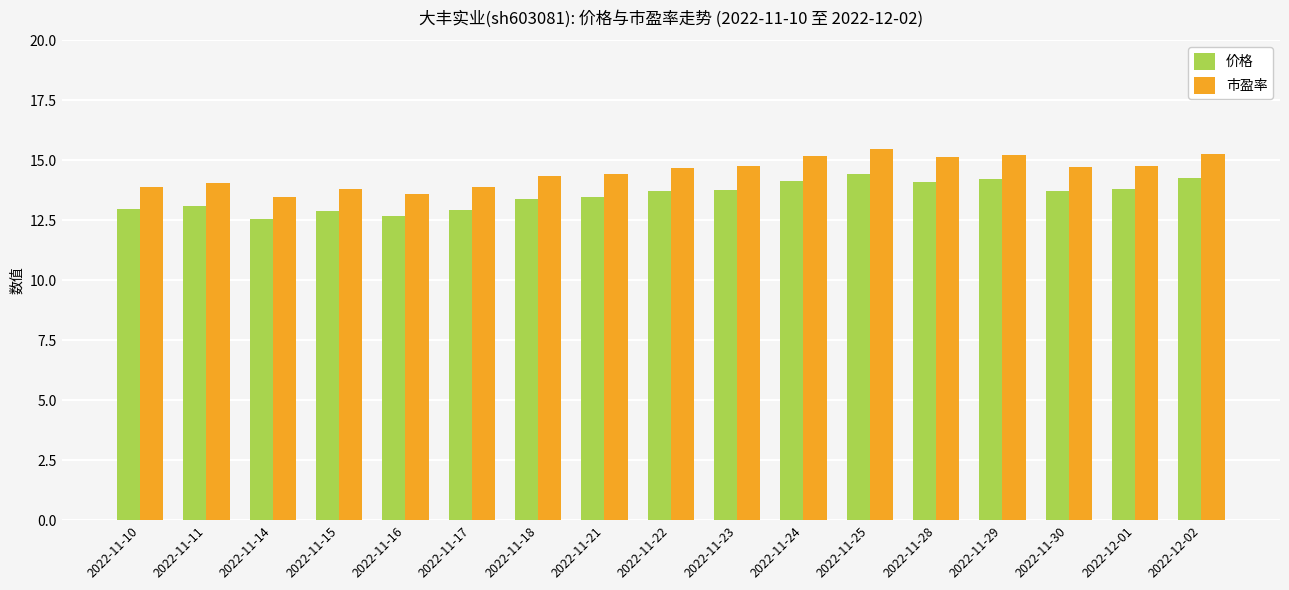

Rank the series by their average value, from lowest to highest.

价格, 市盈率